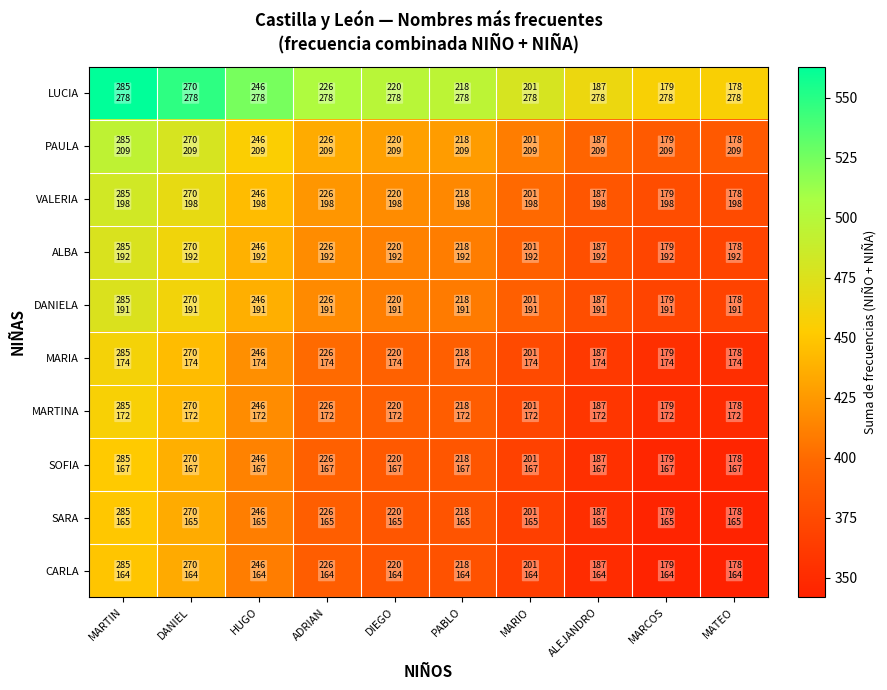

What is the total value across all series at ALEJANDRO?

3780